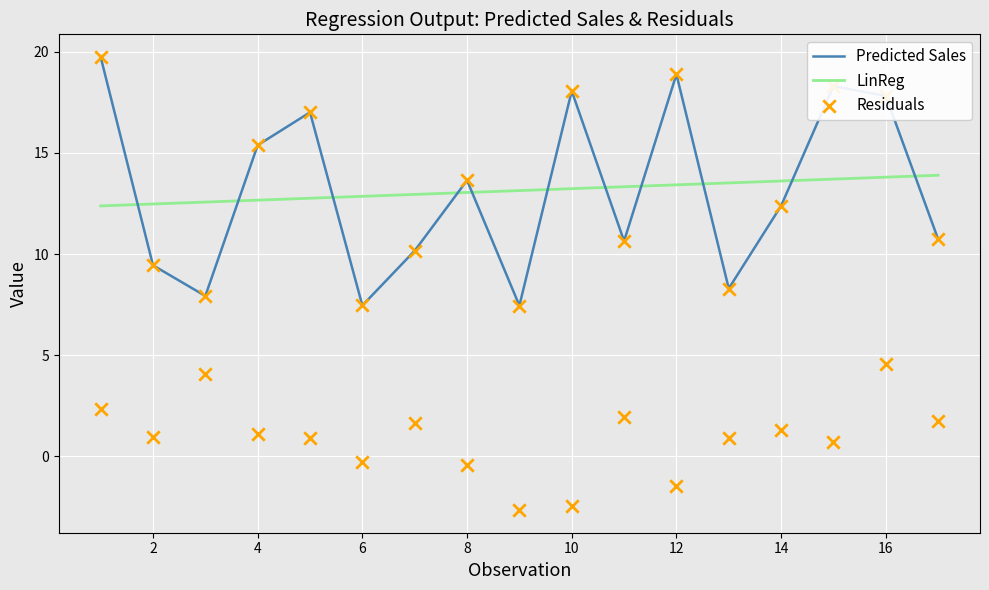

What are all the series names shown in the legend?

Predicted Sales, LinReg, Residuals